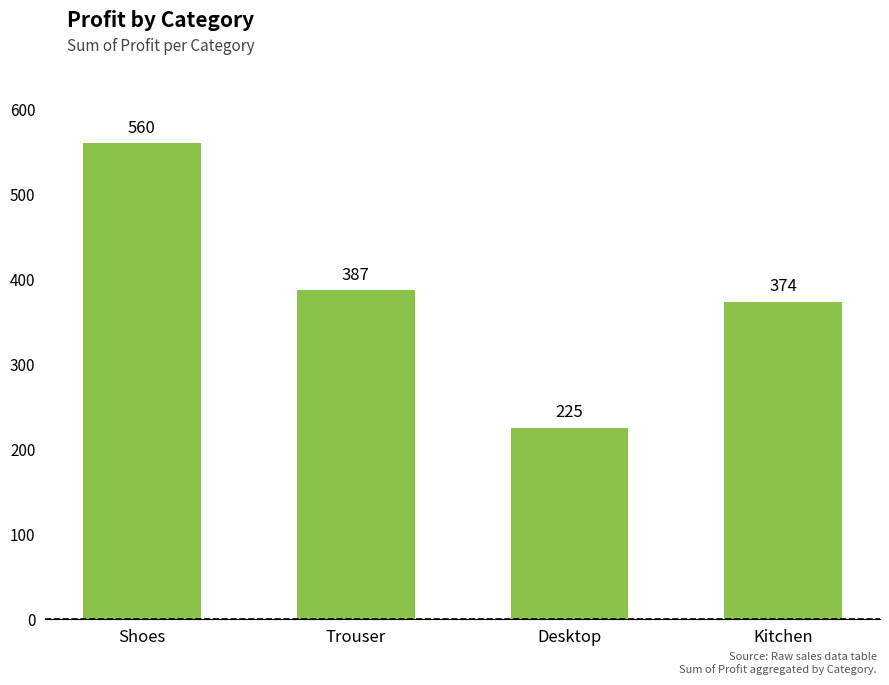

True or false: the data shows 126 at Kitchen.

False